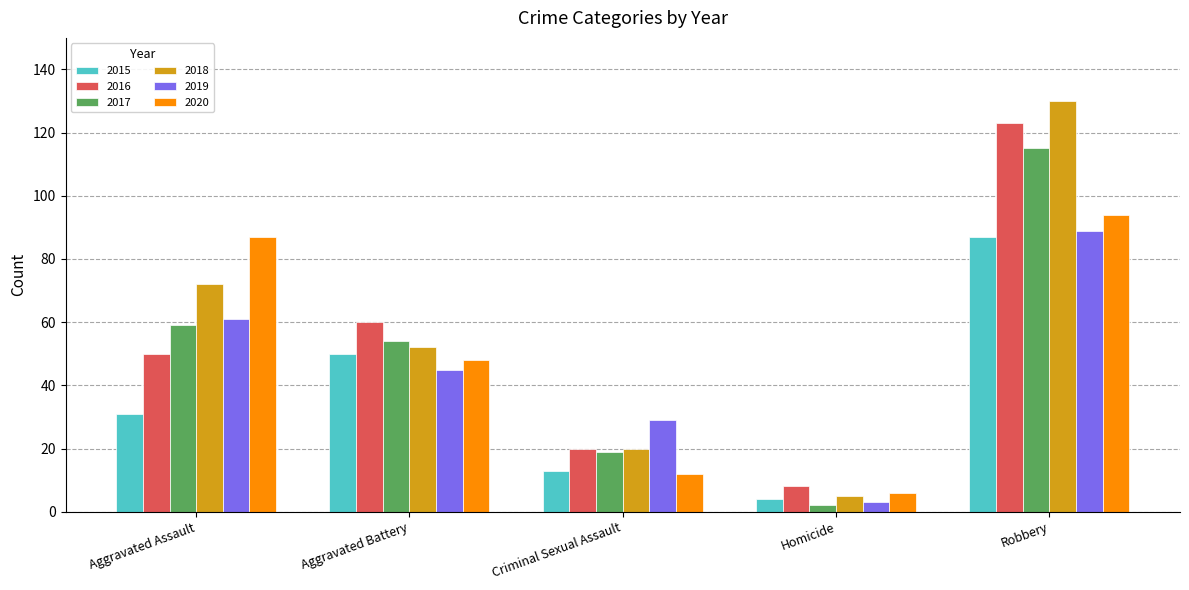

Which series has the widest spread of values?

2018